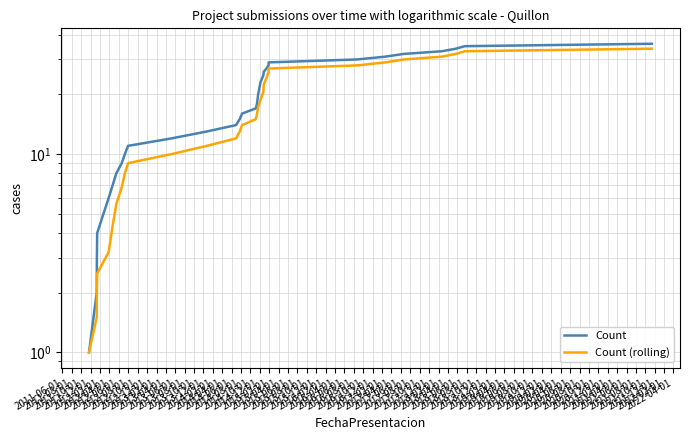

What are all the series names shown in the legend?

Count, Count (rolling)